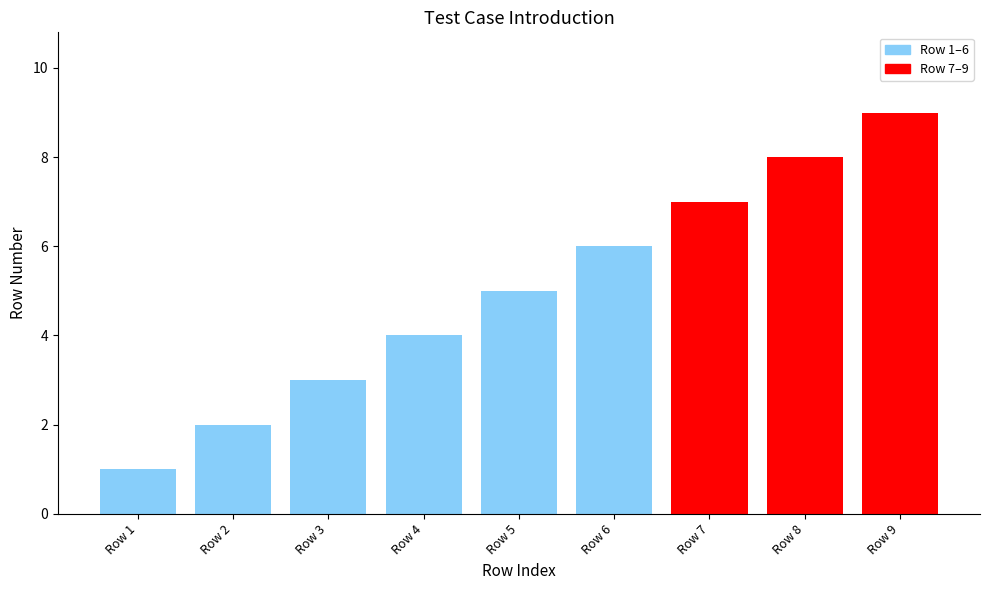

What is the value of the 6th bar from the left?

6